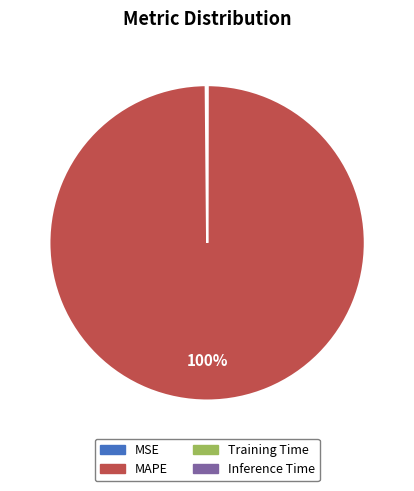

Does MAPE account for over 50% of the chart?

Yes